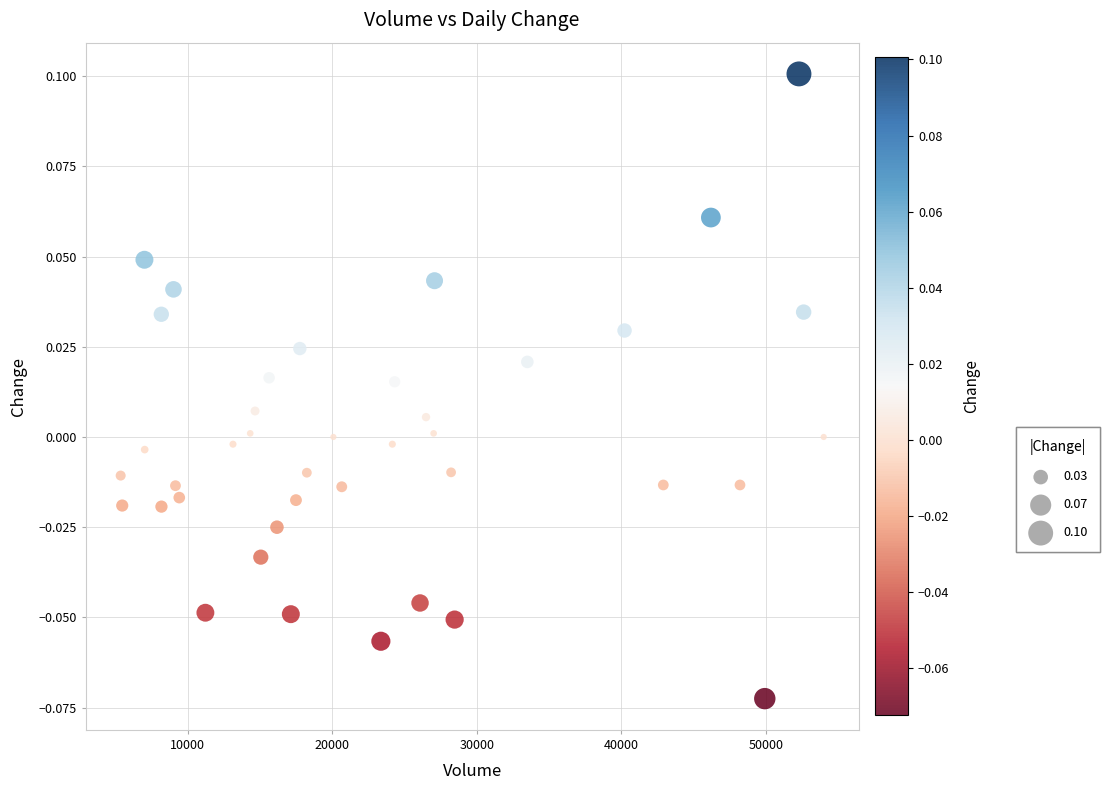

What is the range of X values (max minus min)?

48641.0